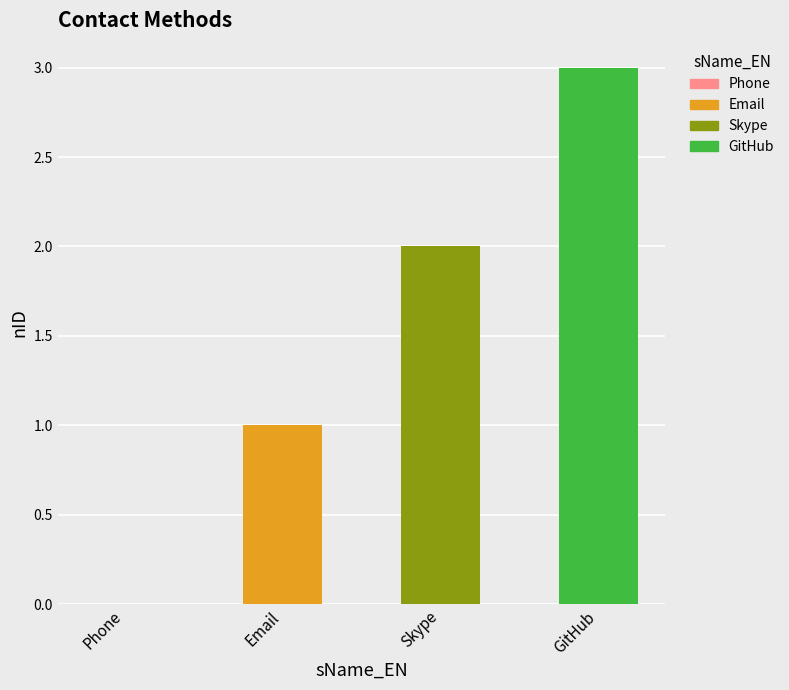

Reading right to left, list all the values displayed in this chart.

3	2	1	0